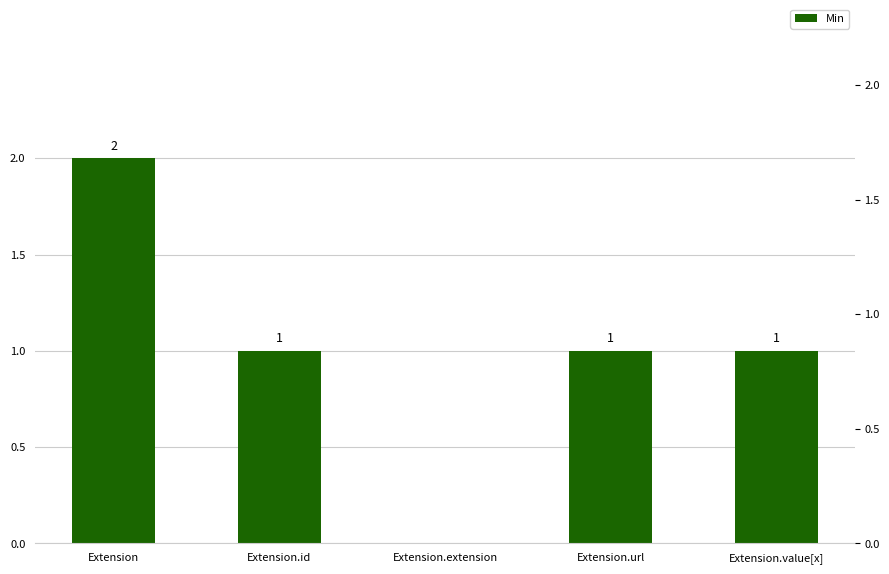

List the labels in order of value, largest first.

Extension, Extension.id, Extension.url, Extension.value[x], Extension.extension